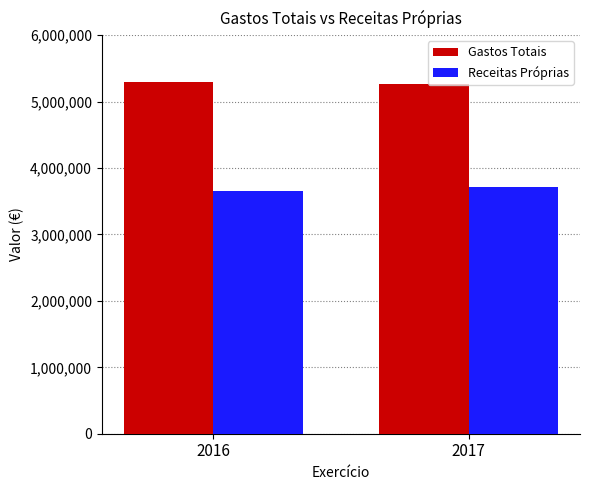

Which category has the lowest value in the Receitas Próprias series?

2016